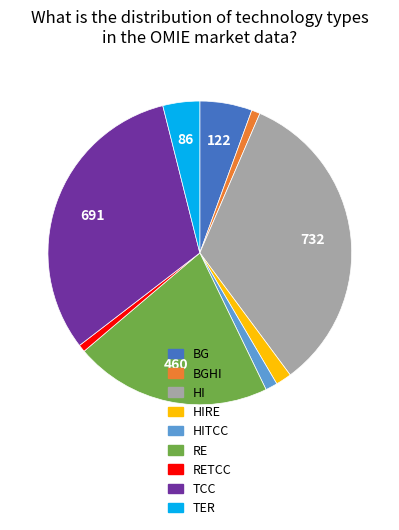

Is there any slice that represents more than half of the pie?

No